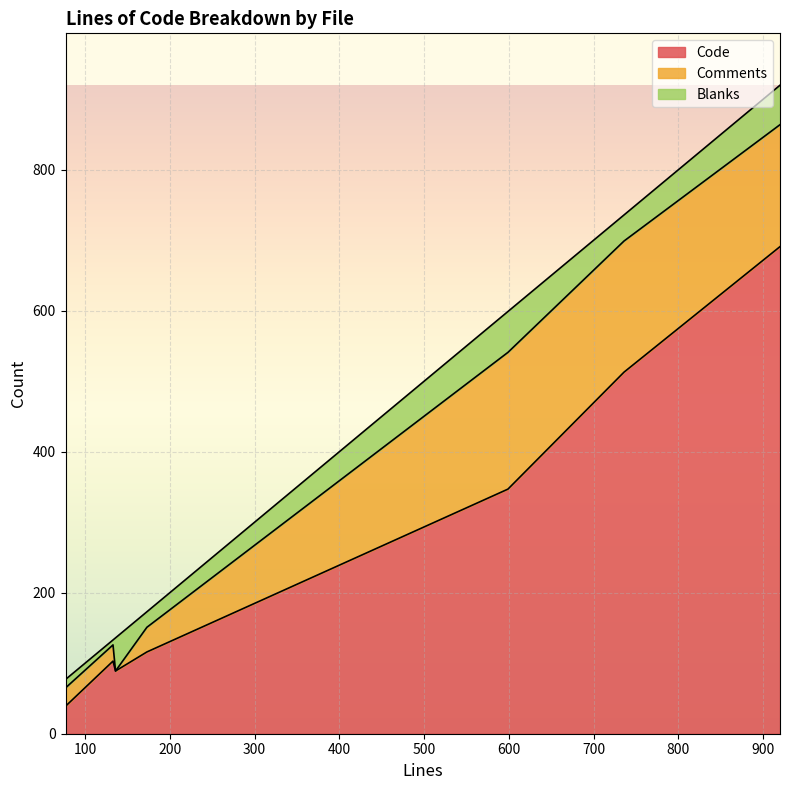

True or false: Code and Blanks intersect in this chart.

False